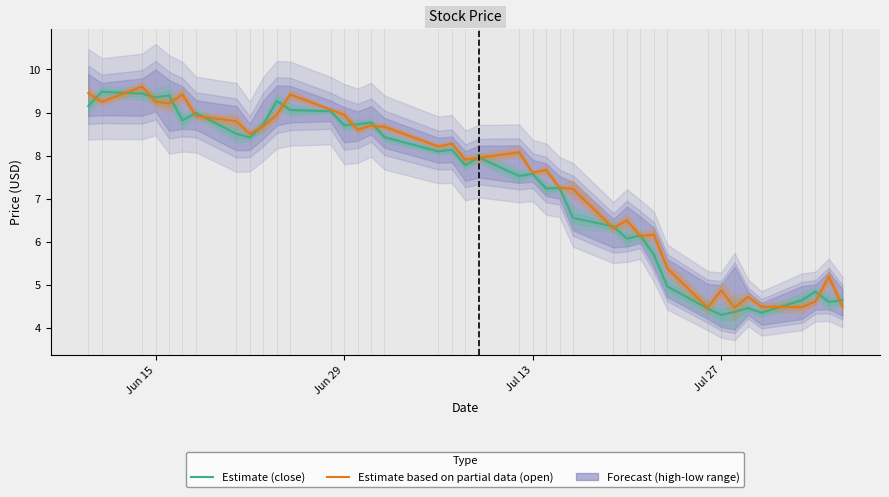

The Estimate based on partial data (open) series shows 3.3 at Jul 27. True or false?

False